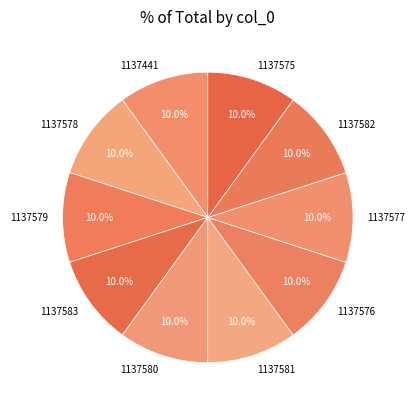

Does 1137581 account for over 50% of the chart?

No